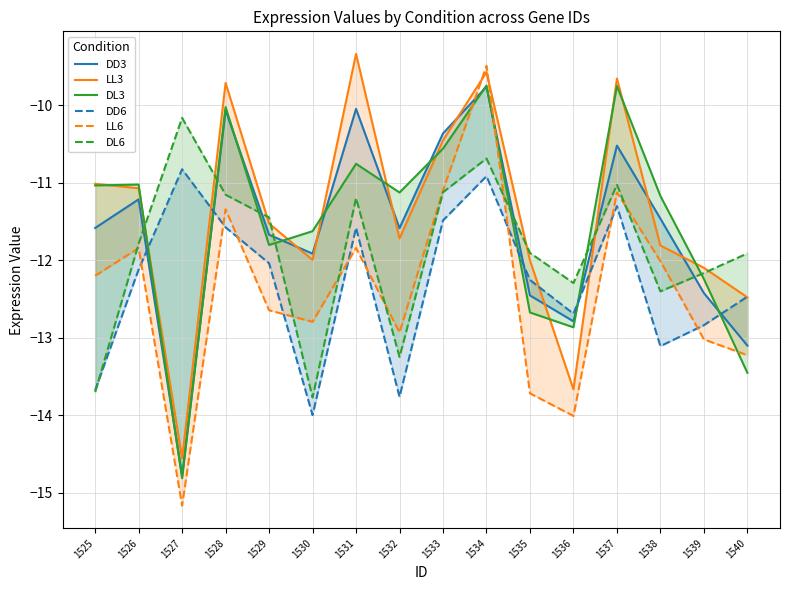

Is it true that LL6 equals -4.2 at 1526?

False